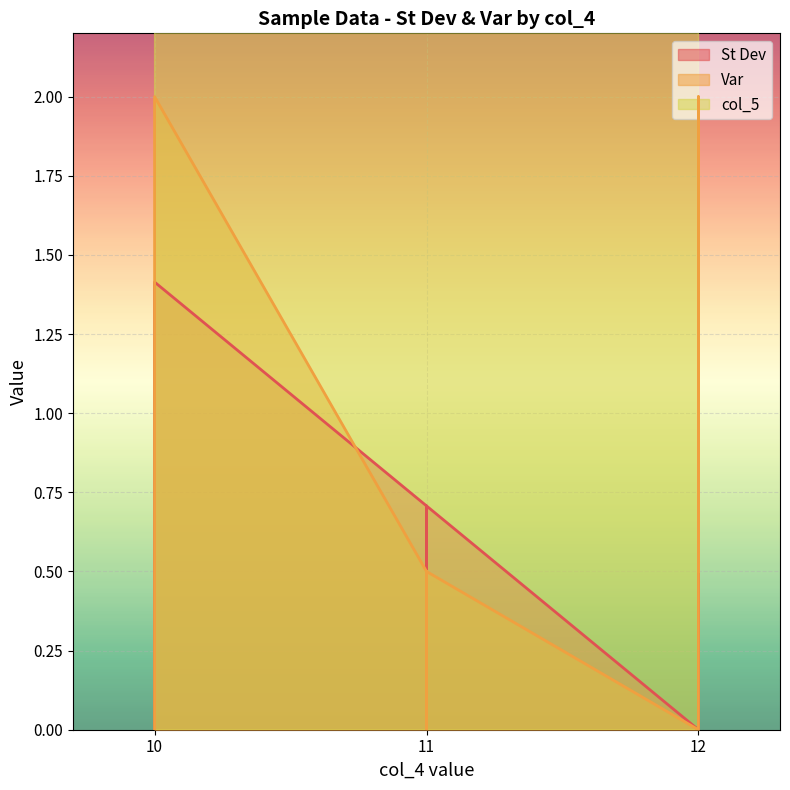

Which has a higher value, 11 or 12?

11